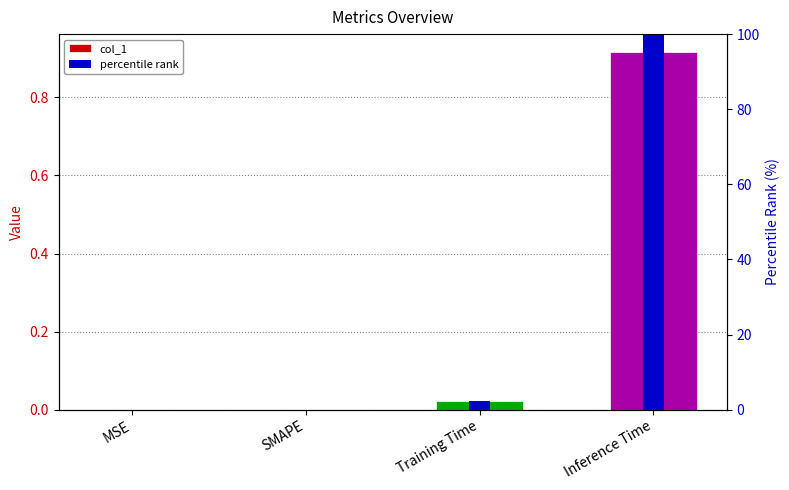

How many positive values does the percentile rank series have?

2